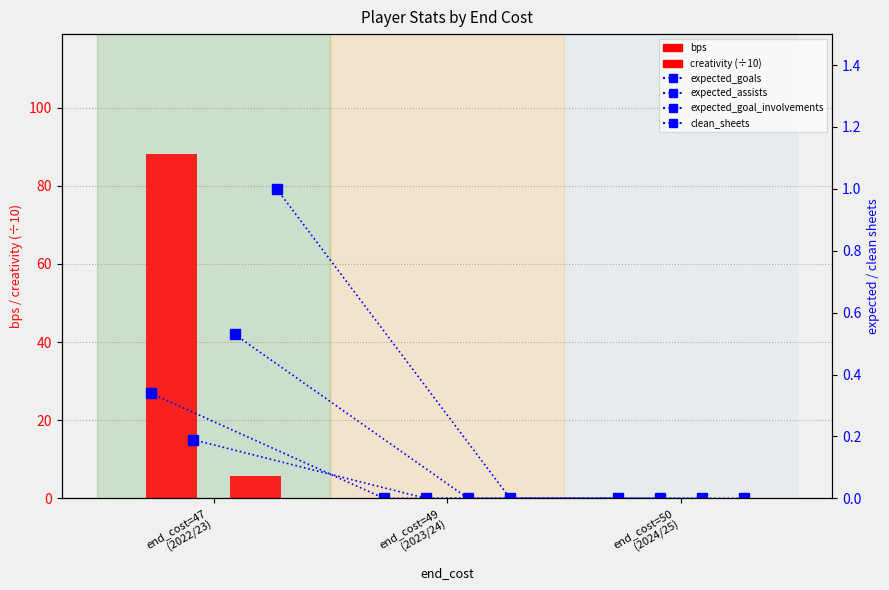

At which category does the chart reach its minimum across all series?

end_cost=49
(2023/24)